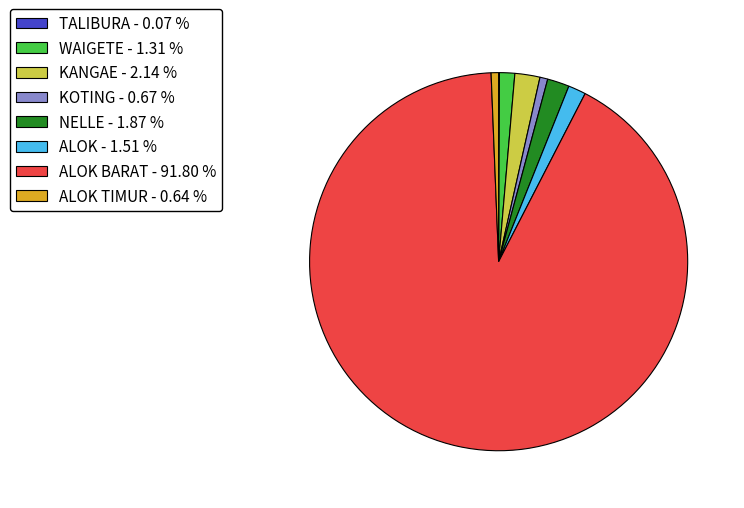

Between ALOK BARAT - 91.80 % and KANGAE - 2.14 %, which is larger?

ALOK BARAT - 91.80 %